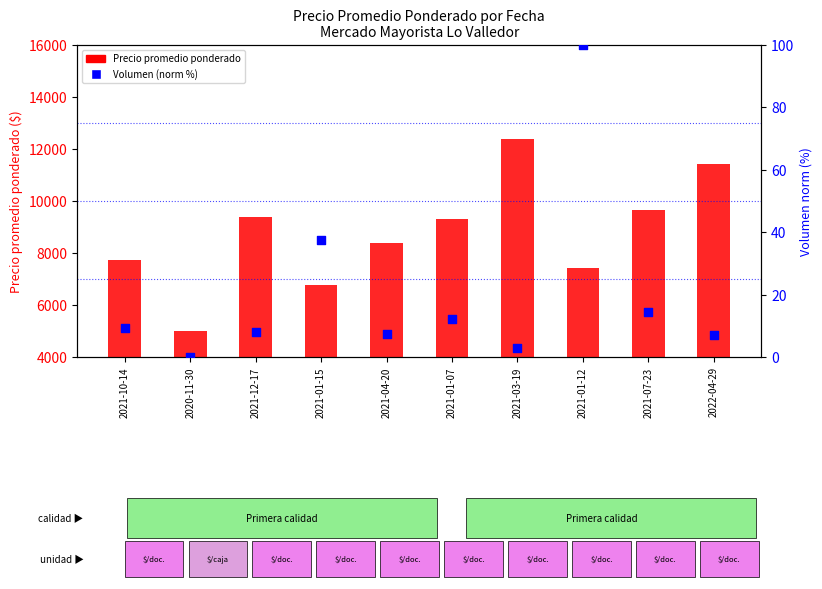

At how many categories does at least one series exceed 5287?

9